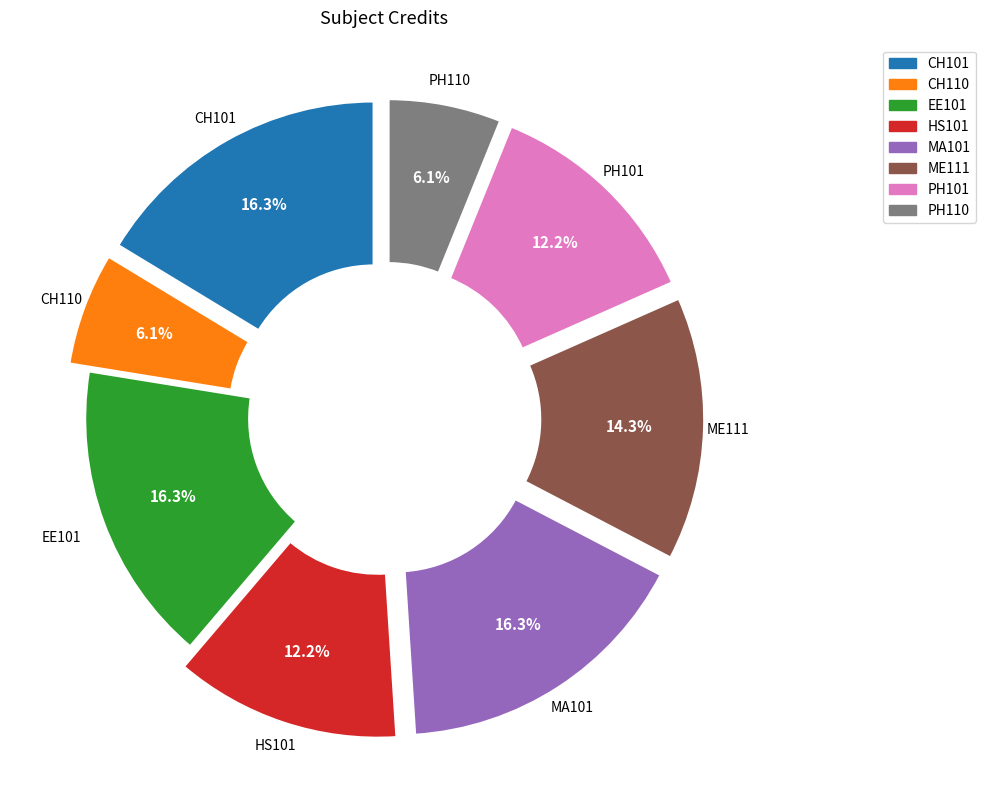

Which has a higher value, CH101 or CH110?

CH101